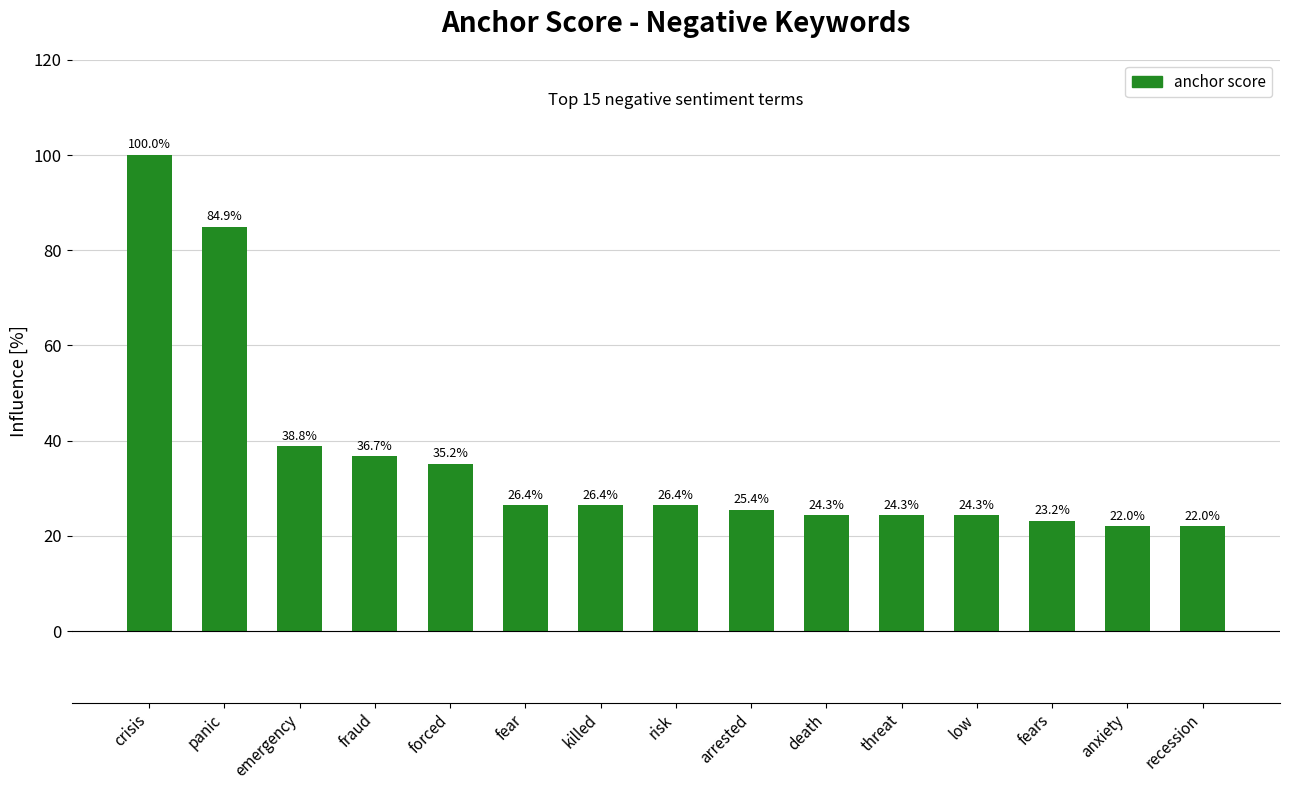

What is the difference between the second highest and minimum values?

62.9